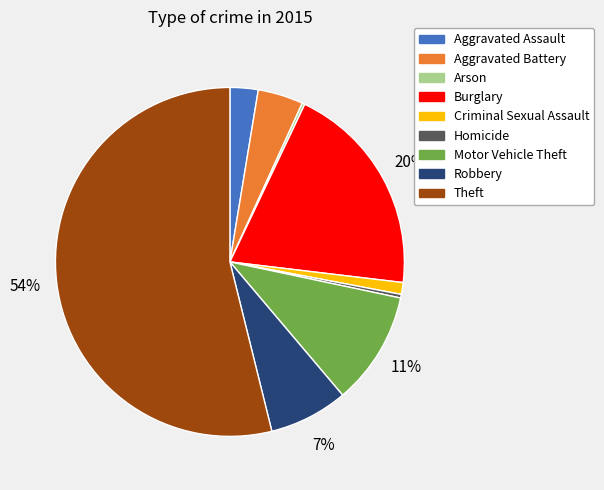

Which category has the biggest portion of the pie?

Theft